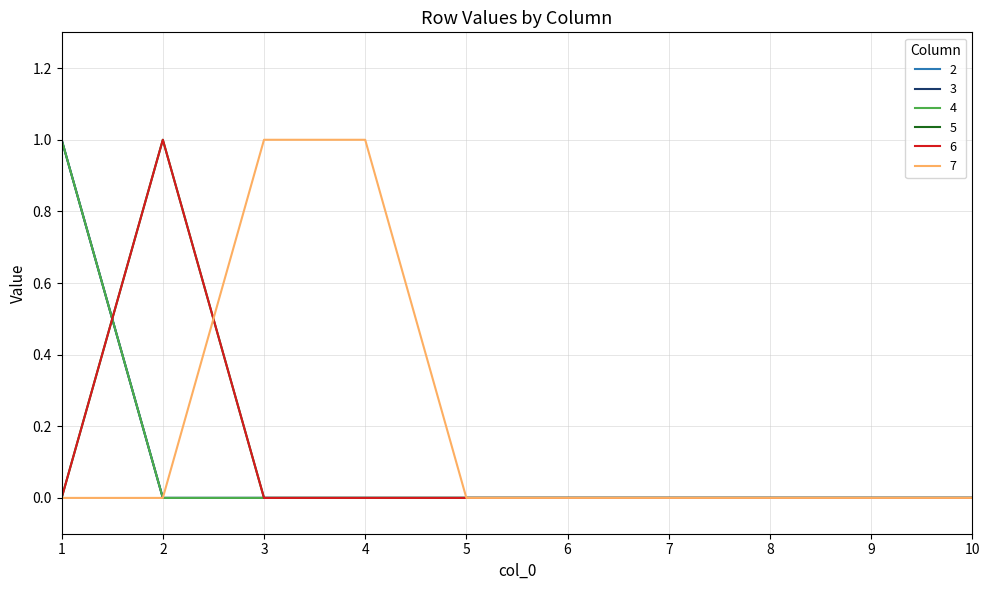

Which series has the widest spread of values?

2